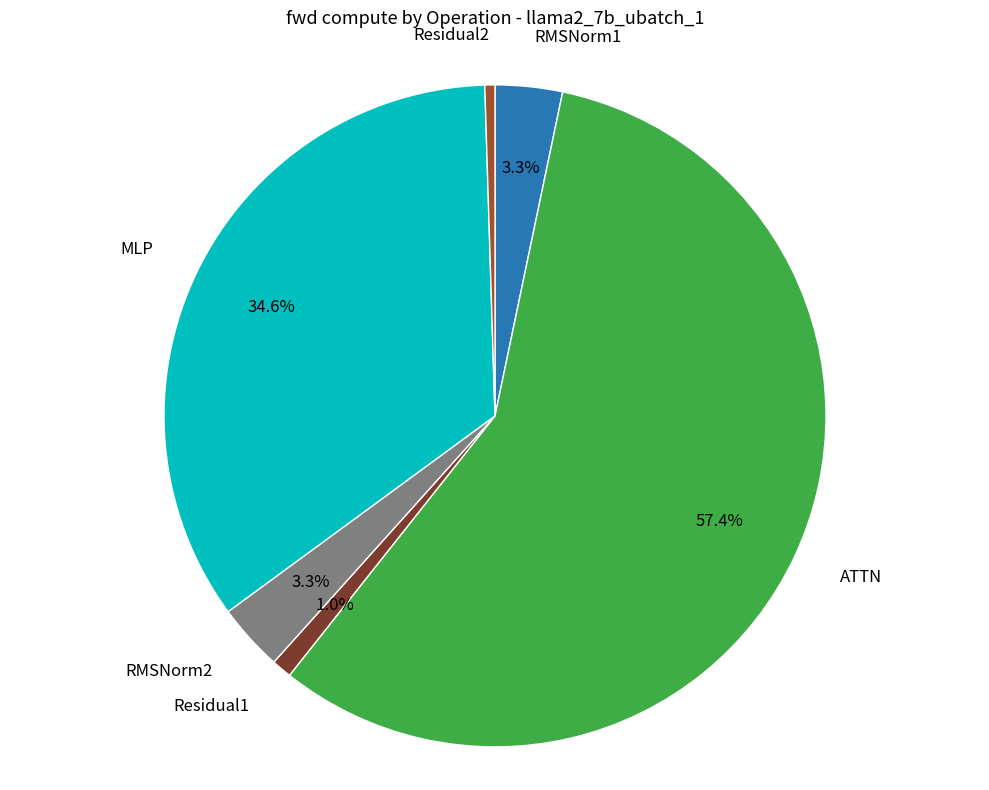

How many slices are in this pie chart?

6